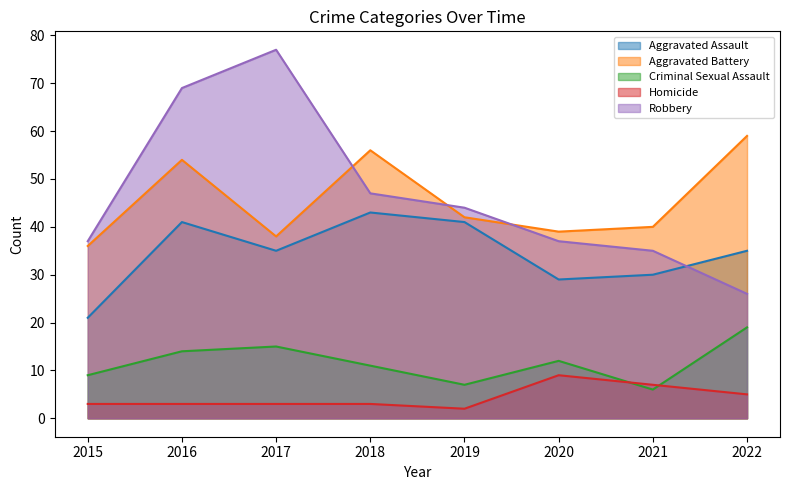

List the series in order of their peak value, highest first.

Robbery, Aggravated Battery, Aggravated Assault, Criminal Sexual Assault, Homicide